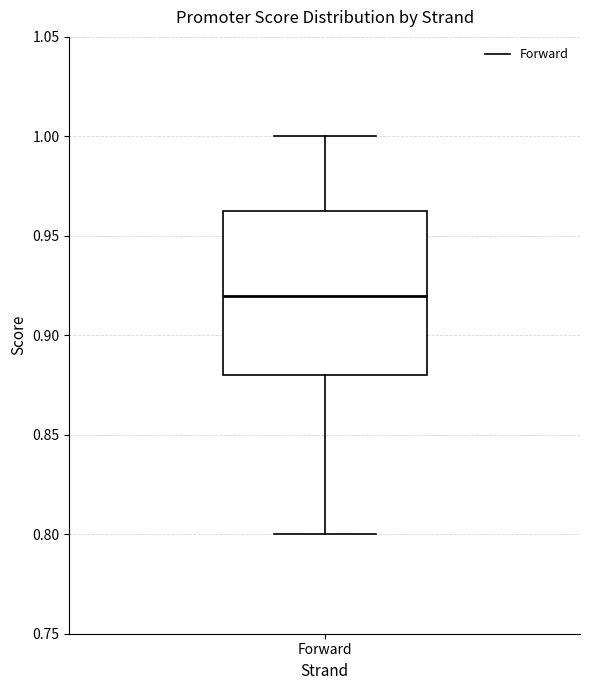

Transcribe this box plot: give where the median line is, the range the box spans, and where the two whiskers end, as read against the y-axis. The values are not printed on the chart, so give them approximately, as read against the axis.

median 0.920, box 0.880 to 0.965, whiskers 0.800 to 1.000